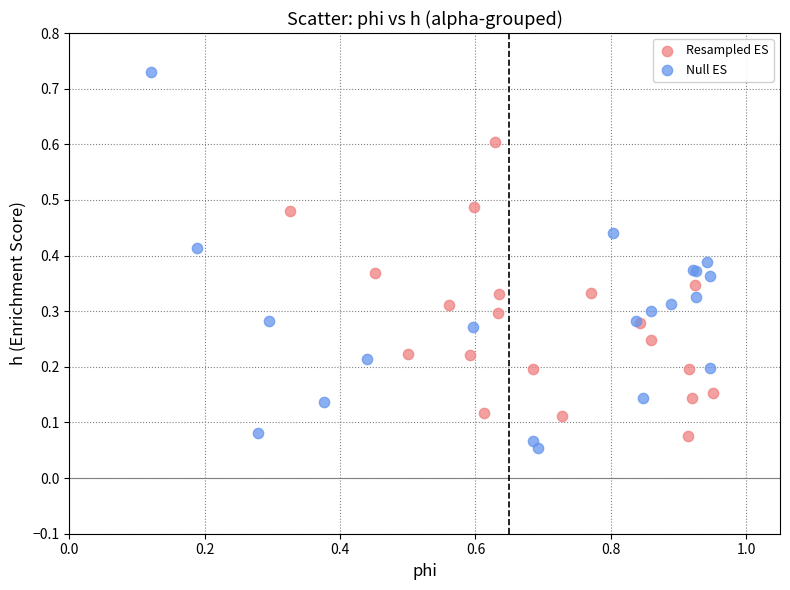

Which series has the largest Y range (max minus min)?

Null ES